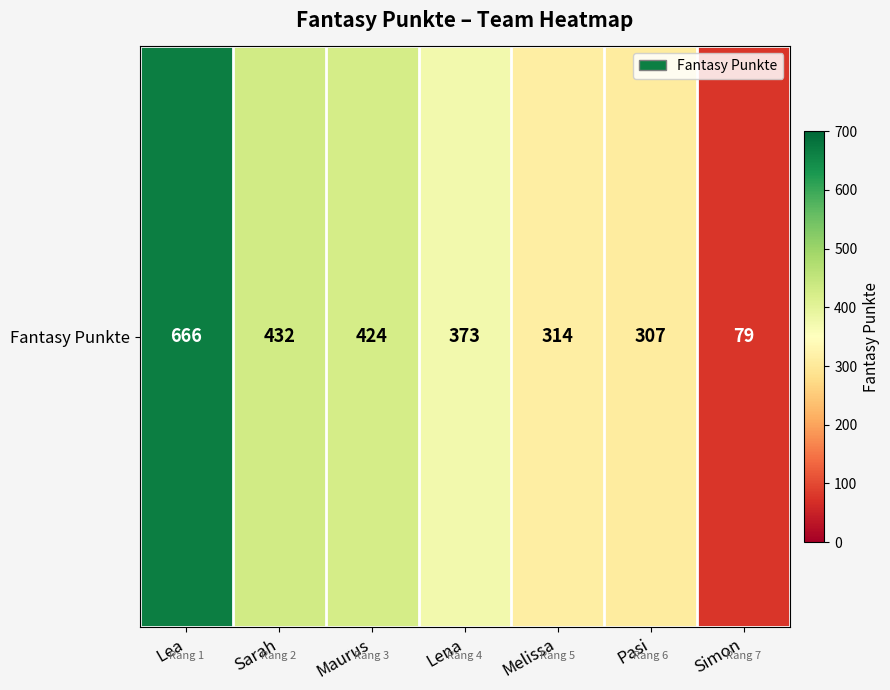

How many data points are above 373?

3